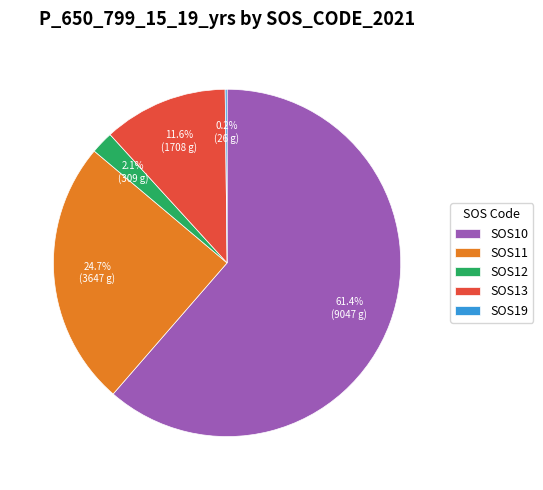

Is it true that SOS10 is 61% of the pie?

True